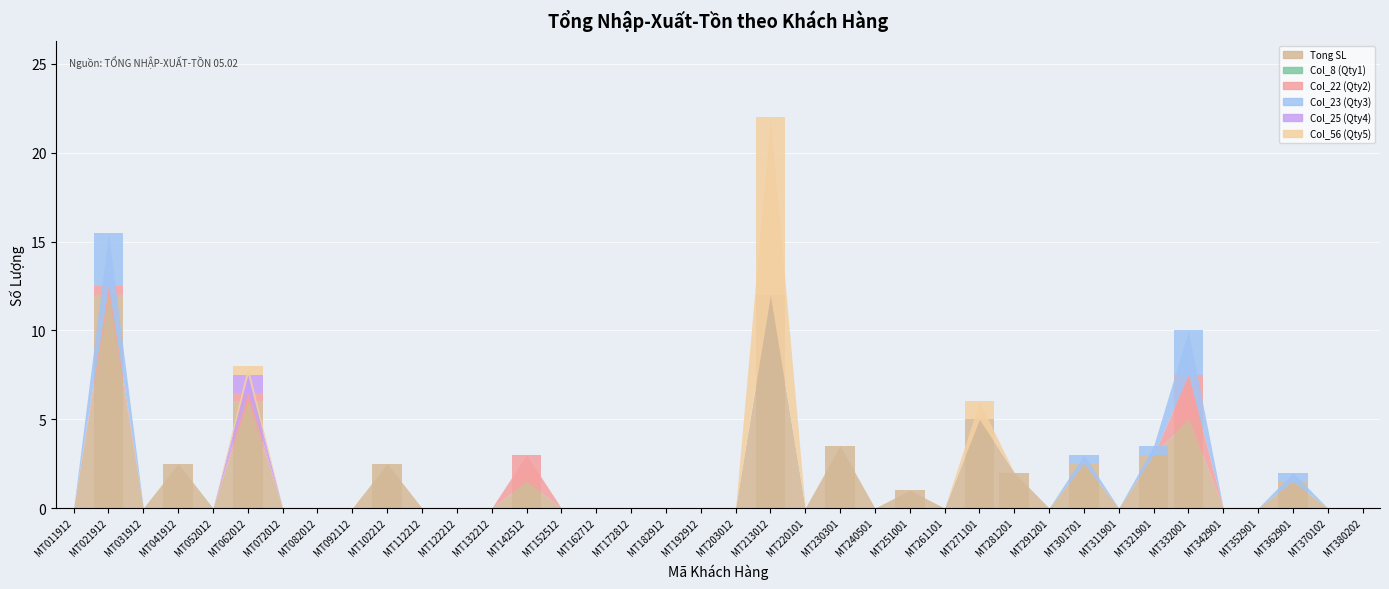

Reading left to right, list all the values displayed in this chart.

Tong SL: MT011912=0.0	MT021912=12.0	MT031912=0.0	MT041912=2.5	MT052012=0.0	MT062012=6.0	MT072012=0.0	MT082012=0.0	MT092112=0.0	MT102212=2.5	MT112212=0.0	MT122212=0.0	MT132212=0.0	MT142512=1.5	MT152512=0.0	MT162712=0.0	MT172812=0.0	MT182912=0.0	MT192912=0.0	MT203012=0.0	MT213012=12.0	MT220101=0.0	MT230301=3.5	MT240501=0.0	MT251001=1.0	MT261101=0.0	MT271101=5.0	MT281201=2.0	MT291201=0.0	MT301701=2.5	MT311901=0.0	MT321901=3.0	MT332001=5.0	MT342901=0.0	MT352901=0.0	MT362901=1.5	MT370102=0.0	MT380202=0.0
Col_22 (Qty2): MT011912=0.0	MT021912=0.5	MT031912=0.0	MT041912=0.0	MT052012=0.0	MT062012=0.5	MT072012=0.0	MT082012=0.0	MT092112=0.0	MT102212=0.0	MT112212=0.0	MT122212=0.0	MT132212=0.0	MT142512=1.5	MT152512=0.0	MT162712=0.0	MT172812=0.0	MT182912=0.0	MT192912=0.0	MT203012=0.0	MT213012=0.0	MT220101=0.0	MT230301=0.0	MT240501=0.0	MT251001=0.0	MT261101=0.0	MT271101=0.0	MT281201=0.0	MT291201=0.0	MT301701=0.0	MT311901=0.0	MT321901=0.0	MT332001=2.5	MT342901=0.0	MT352901=0.0	MT362901=0.0	MT370102=0.0	MT380202=0.0
Col_23 (Qty3): MT011912=0.0	MT021912=3.0	MT031912=0.0	MT041912=0.0	MT052012=0.0	MT062012=0.0	MT072012=0.0	MT082012=0.0	MT092112=0.0	MT102212=0.0	MT112212=0.0	MT122212=0.0	MT132212=0.0	MT142512=0.0	MT152512=0.0	MT162712=0.0	MT172812=0.0	MT182912=0.0	MT192912=0.0	MT203012=0.0	MT213012=0.0	MT220101=0.0	MT230301=0.0	MT240501=0.0	MT251001=0.0	MT261101=0.0	MT271101=0.0	MT281201=0.0	MT291201=0.0	MT301701=0.5	MT311901=0.0	MT321901=0.5	MT332001=2.5	MT342901=0.0	MT352901=0.0	MT362901=0.5	MT370102=0.0	MT380202=0.0
Col_25 (Qty4): MT011912=0.0	MT021912=0.0	MT031912=0.0	MT041912=0.0	MT052012=0.0	MT062012=1.0	MT072012=0.0	MT082012=0.0	MT092112=0.0	MT102212=0.0	MT112212=0.0	MT122212=0.0	MT132212=0.0	MT142512=0.0	MT152512=0.0	MT162712=0.0	MT172812=0.0	MT182912=0.0	MT192912=0.0	MT203012=0.0	MT213012=0.0	MT220101=0.0	MT230301=0.0	MT240501=0.0	MT251001=0.0	MT261101=0.0	MT271101=0.0	MT281201=0.0	MT291201=0.0	MT301701=0.0	MT311901=0.0	MT321901=0.0	MT332001=0.0	MT342901=0.0	MT352901=0.0	MT362901=0.0	MT370102=0.0	MT380202=0.0
Col_56 (Qty5): MT011912=0.0	MT021912=0.0	MT031912=0.0	MT041912=0.0	MT052012=0.0	MT062012=0.5	MT072012=0.0	MT082012=0.0	MT092112=0.0	MT102212=0.0	MT112212=0.0	MT122212=0.0	MT132212=0.0	MT142512=0.0	MT152512=0.0	MT162712=0.0	MT172812=0.0	MT182912=0.0	MT192912=0.0	MT203012=0.0	MT213012=10.0	MT220101=0.0	MT230301=0.0	MT240501=0.0	MT251001=0.0	MT261101=0.0	MT271101=1.0	MT281201=0.0	MT291201=0.0	MT301701=0.0	MT311901=0.0	MT321901=0.0	MT332001=0.0	MT342901=0.0	MT352901=0.0	MT362901=0.0	MT370102=0.0	MT380202=0.0